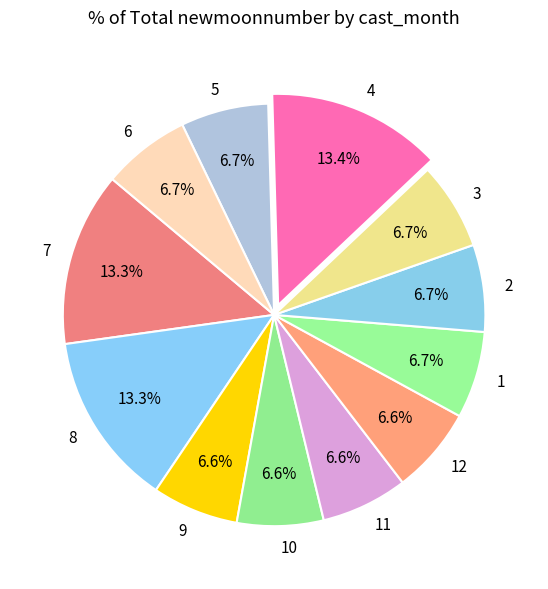

Count the number of slices in the pie.

12